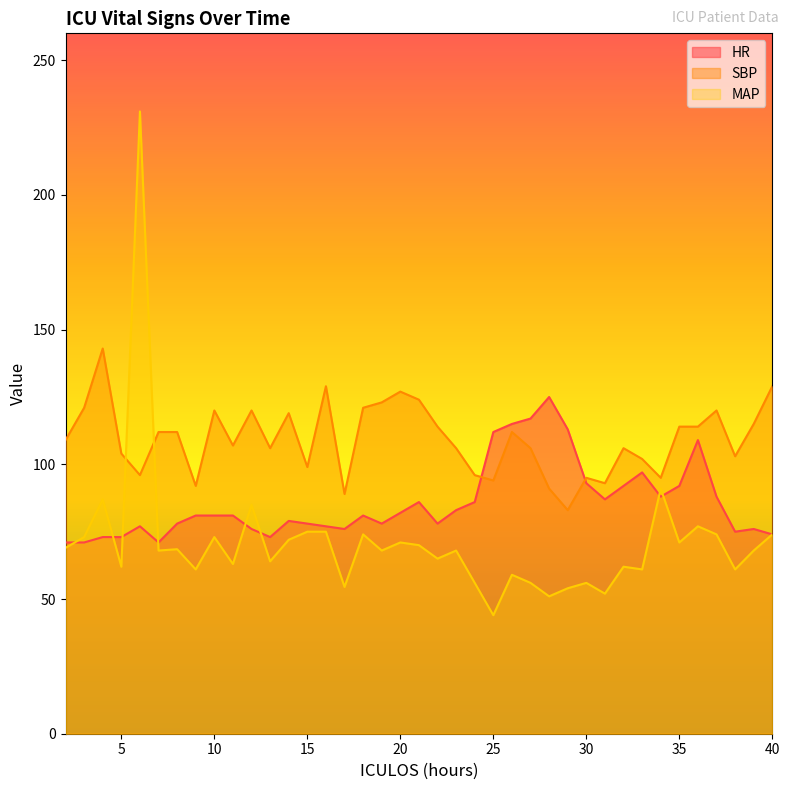

Is it true that SBP equals 144.8 at 32?

False